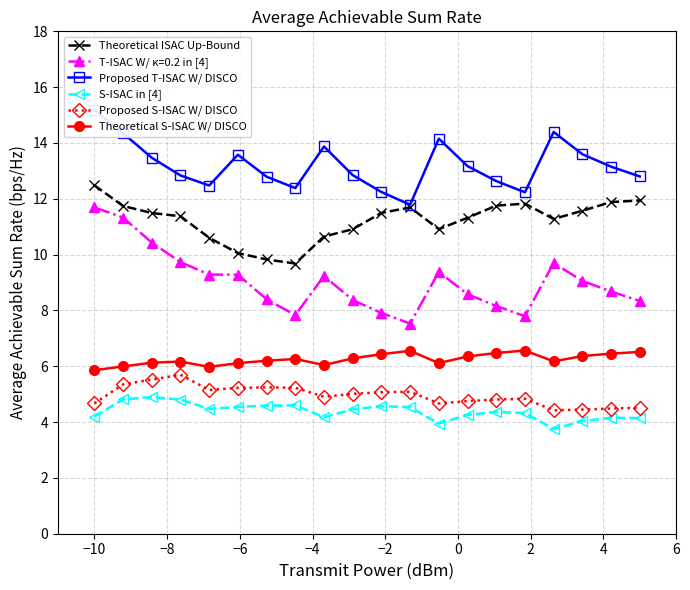

At how many categories does at least one series exceed 9?

20